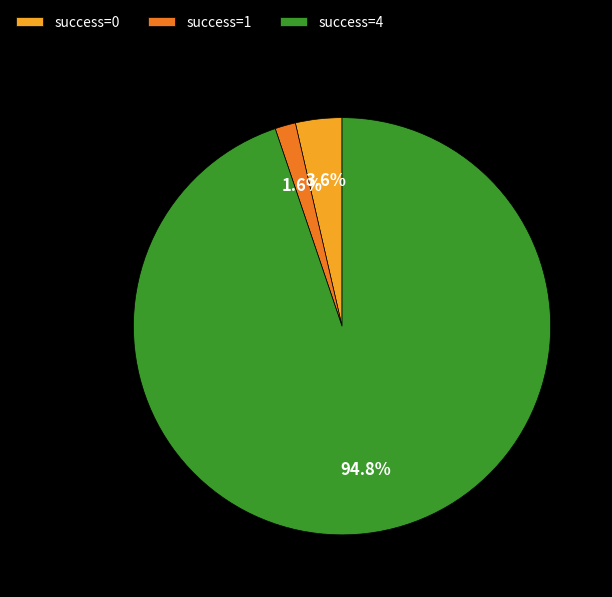

Which slice is the smallest?

success=1